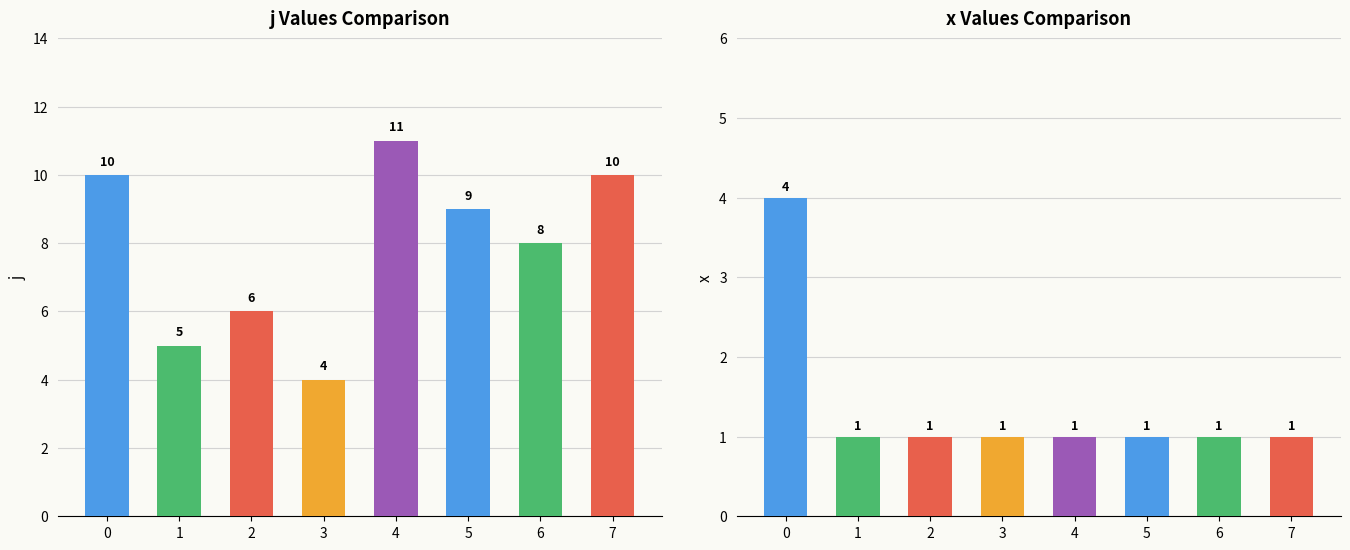

What is the difference between the maximum and minimum values in the j series?

7